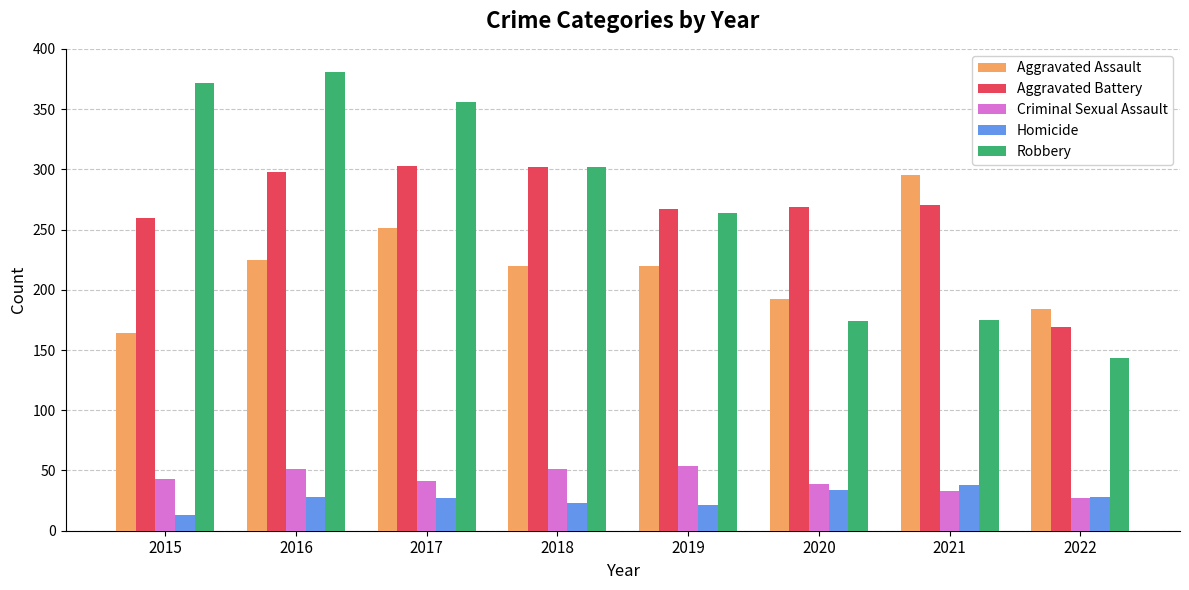

What is the value of the Homicide bar at the 5th from the left?

21